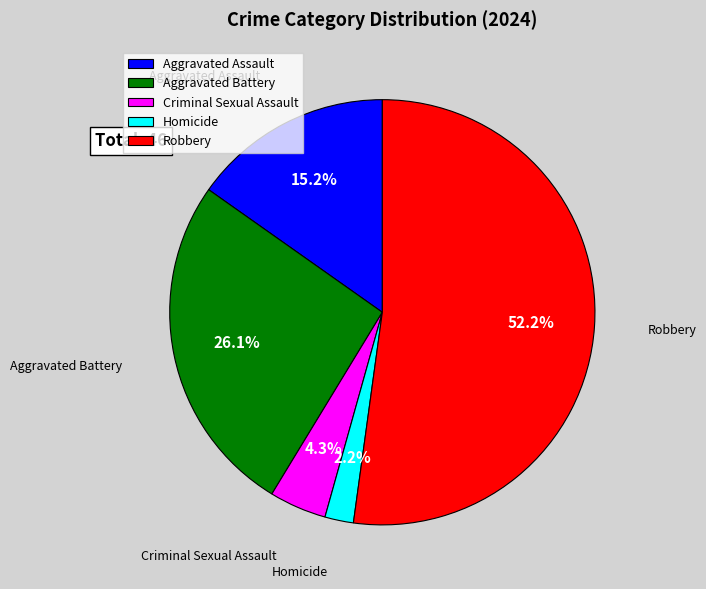

Approximately how many times larger is the value at Robbery compared to Aggravated Assault?

3.4